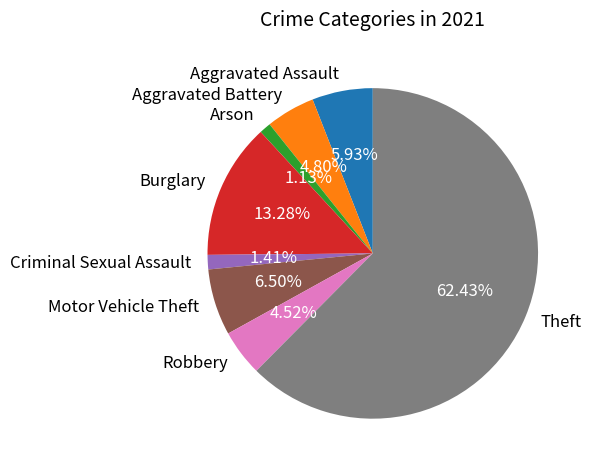

Between Aggravated Assault and Burglary, which is larger?

Burglary